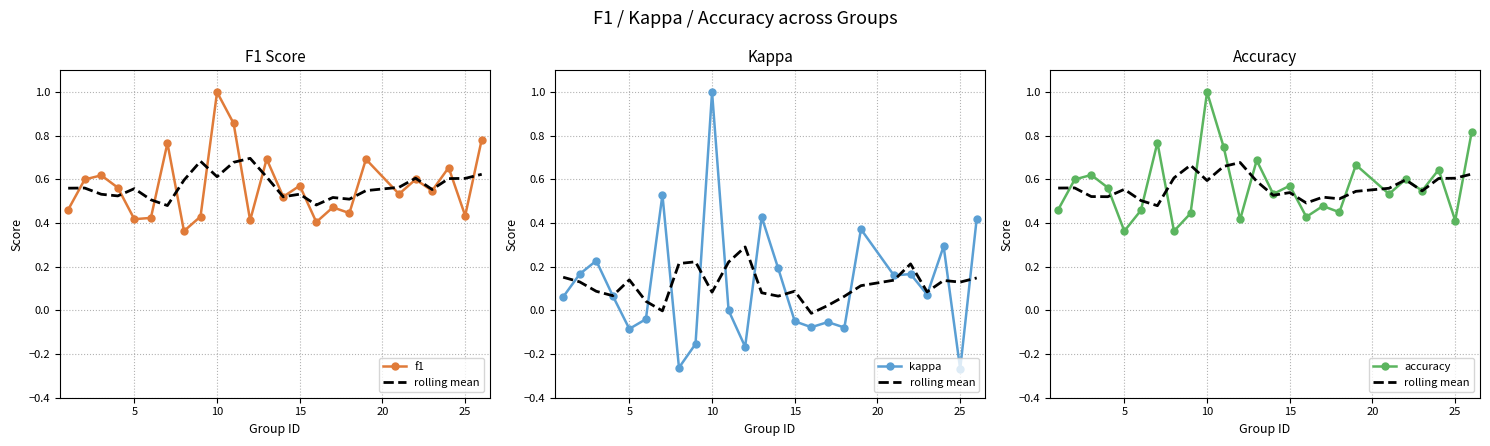

How many accuracy values are between 0 and 1?

25